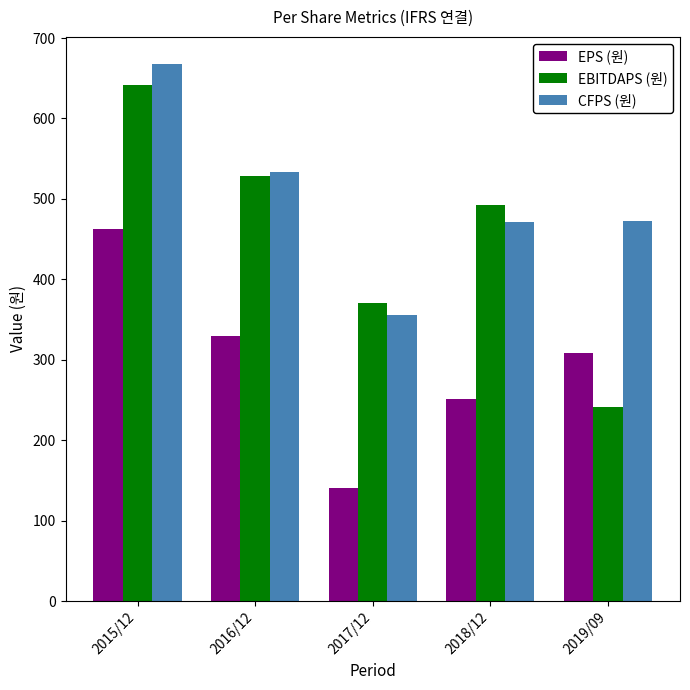

The value of CFPS (원) at 2015/12 is 1072. True or false?

False